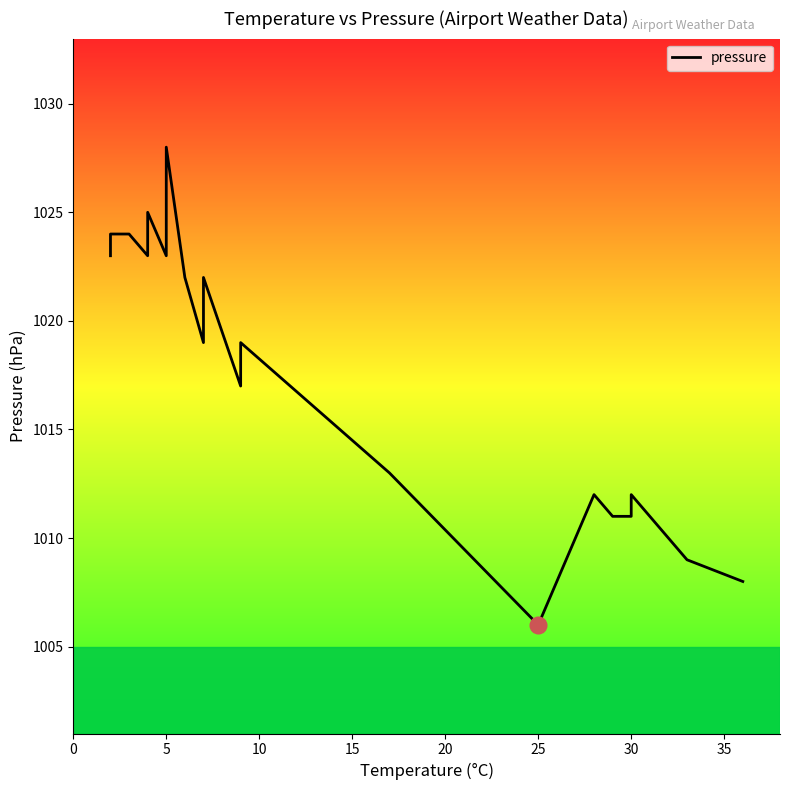

Reading left to right, extract all data points from this chart.

1023	1024	1024	1024	1024	1023	1023	1024	1025	1025	1023	1023	1025	1028	1022	1019	1020	1022	1017	1019	1013	1006	1012	1011	1011	1012	1009	1008